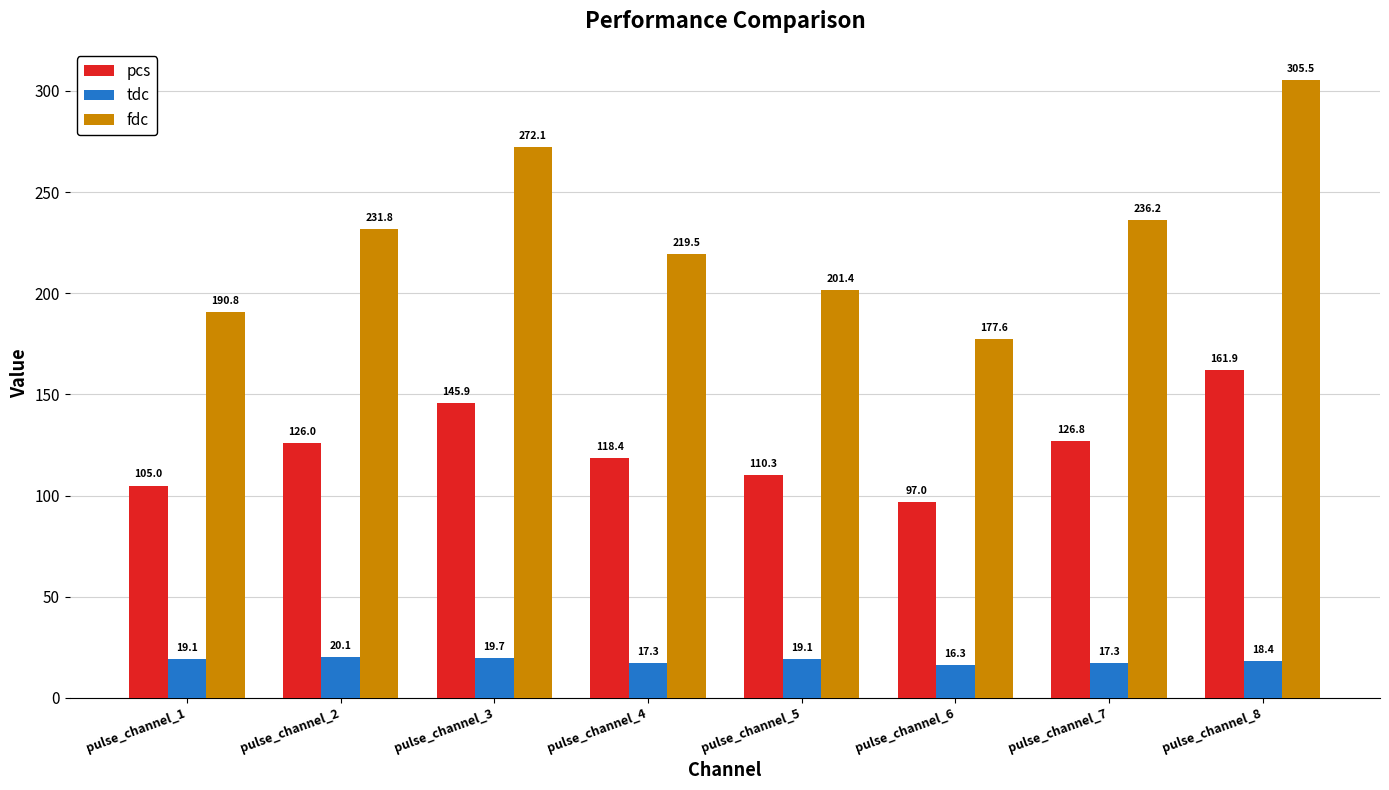

Rank the series by their maximum value, from highest to lowest.

fdc, pcs, tdc